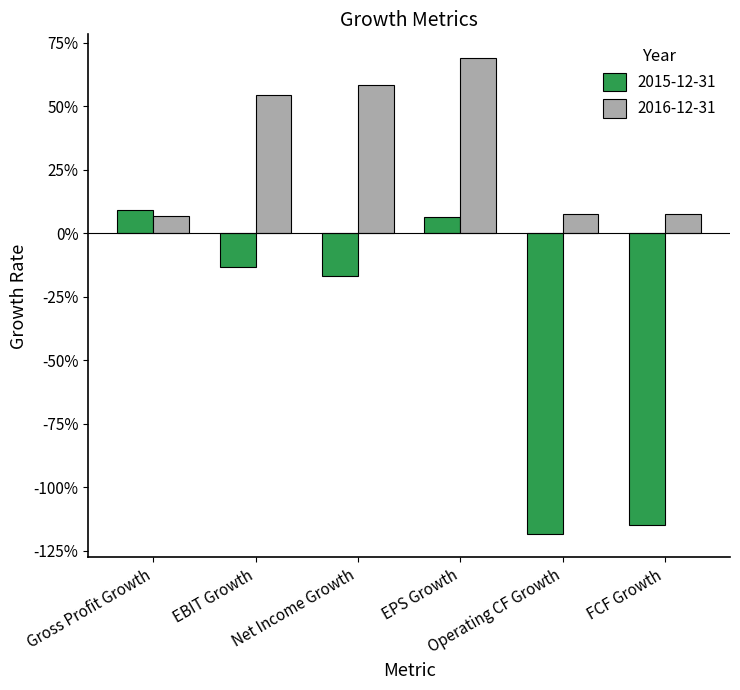

What are all the series names shown in the legend?

2015-12-31, 2016-12-31